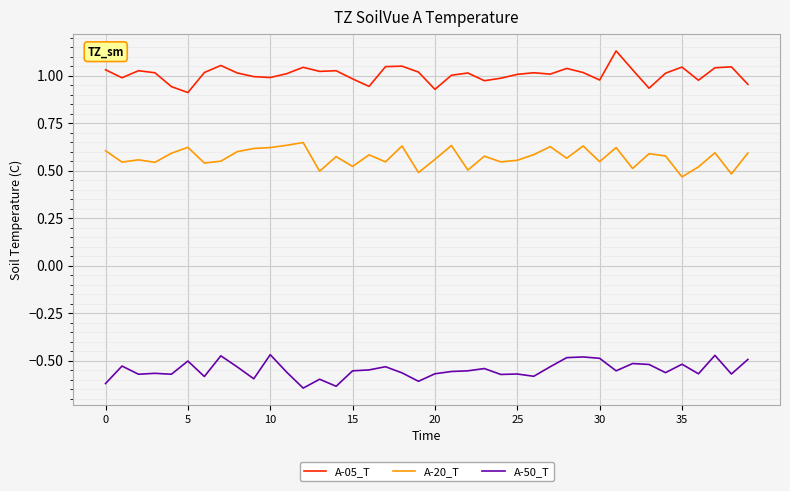

Does the chart display data point markers on the line(s)?

No